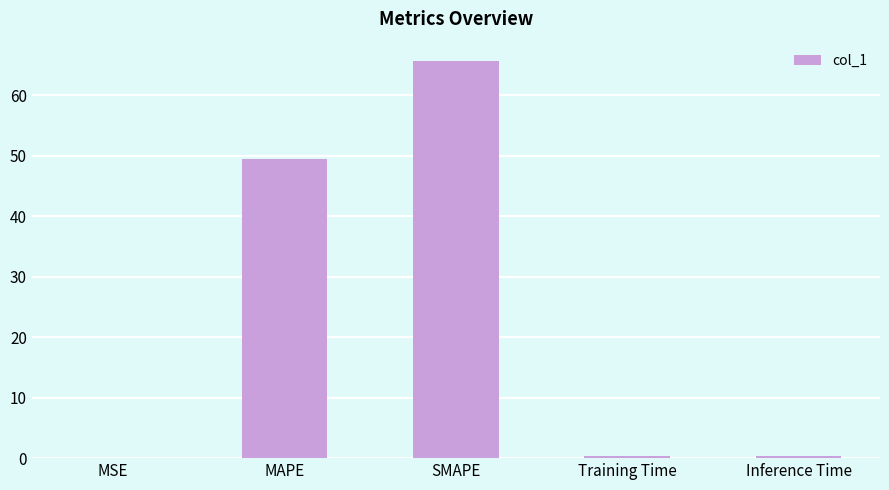

The value at MSE is 0.1. True or false?

True